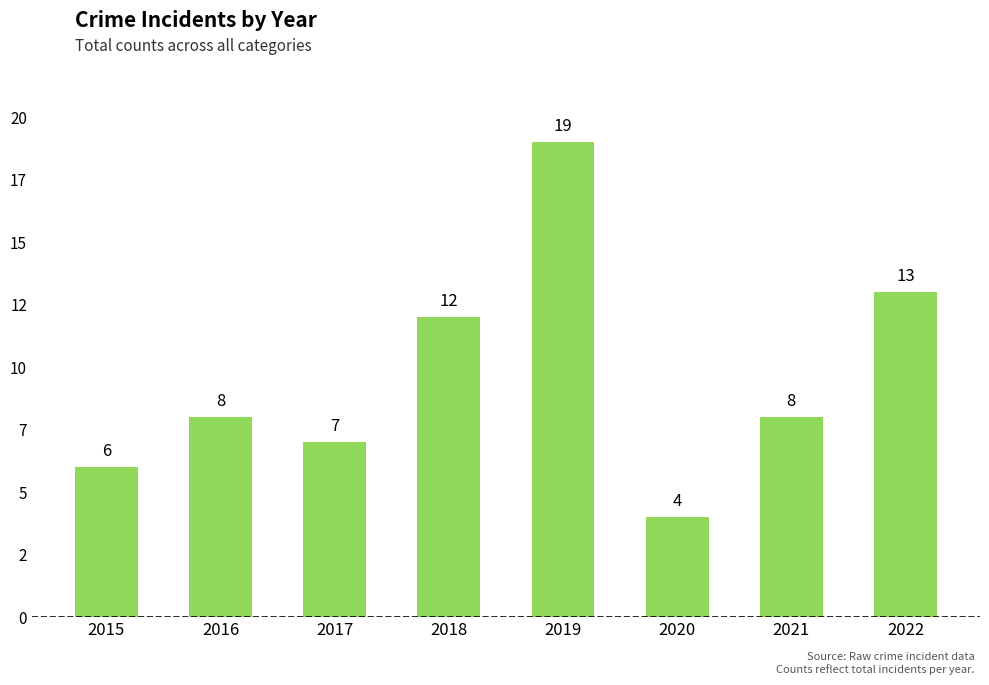

Which label corresponds to the smallest value in the chart?

2020